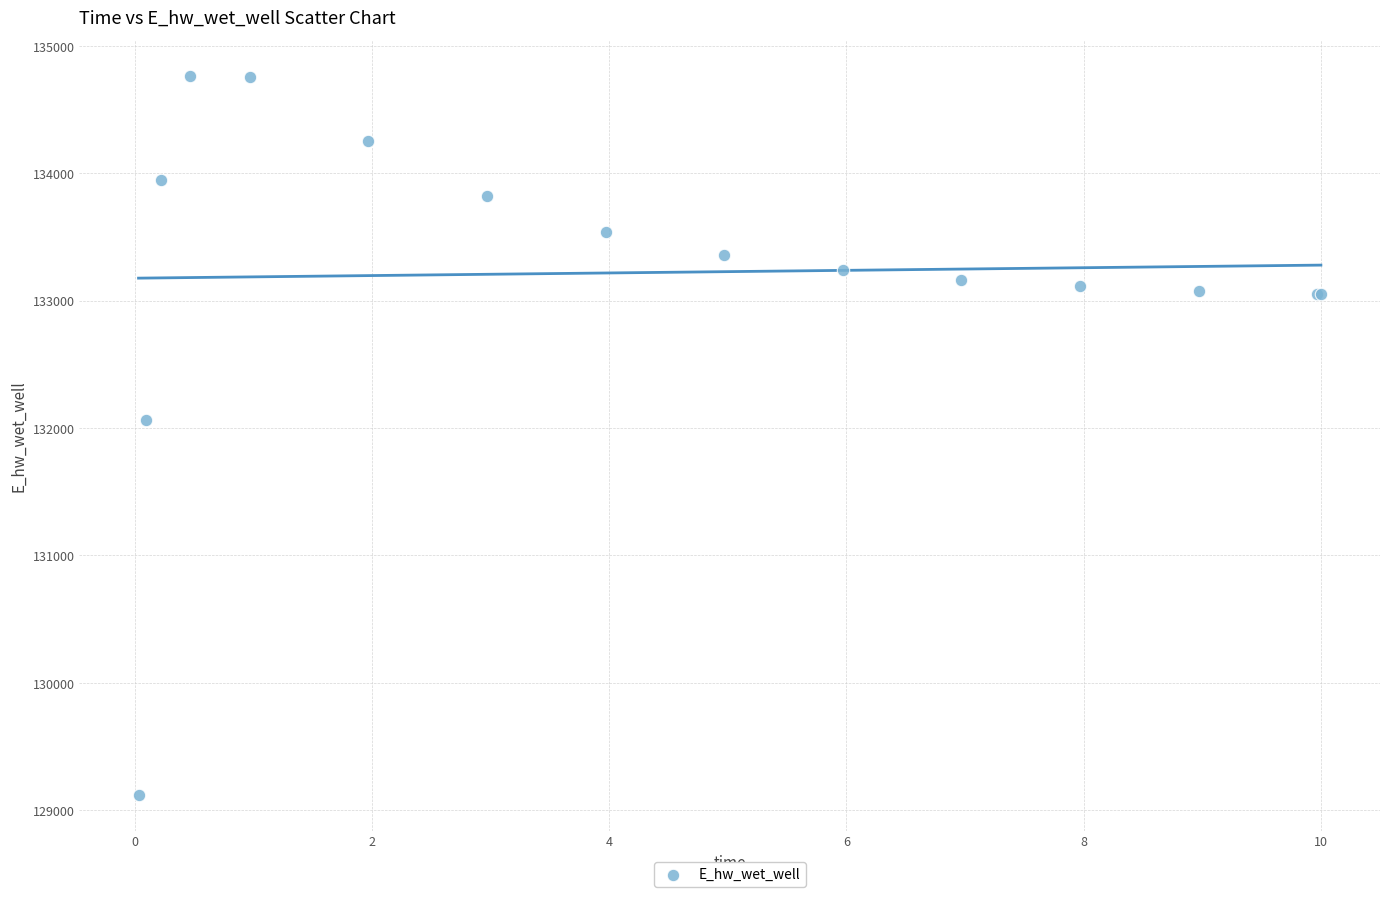

What Y value in the scatter plot is closest to 131942?

132065.4